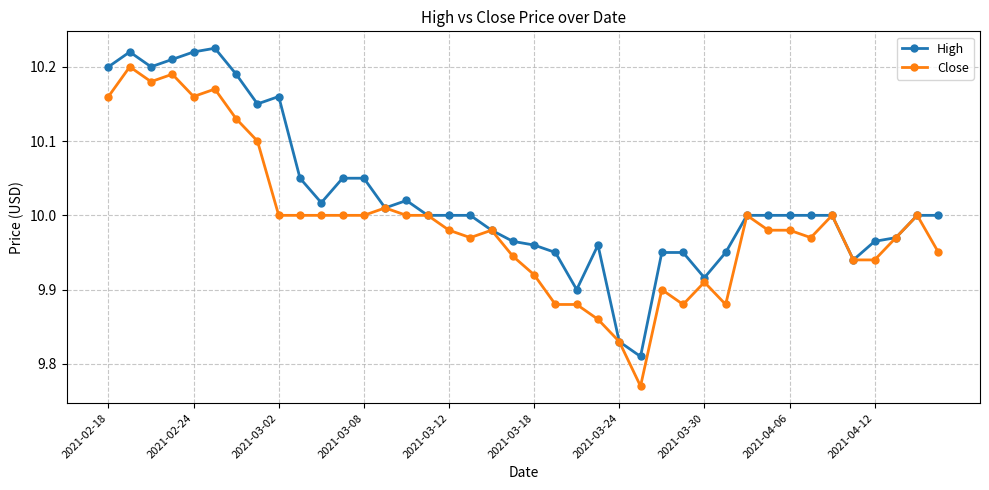

What is the difference between the maximum and second lowest values in the Close series?

0.4